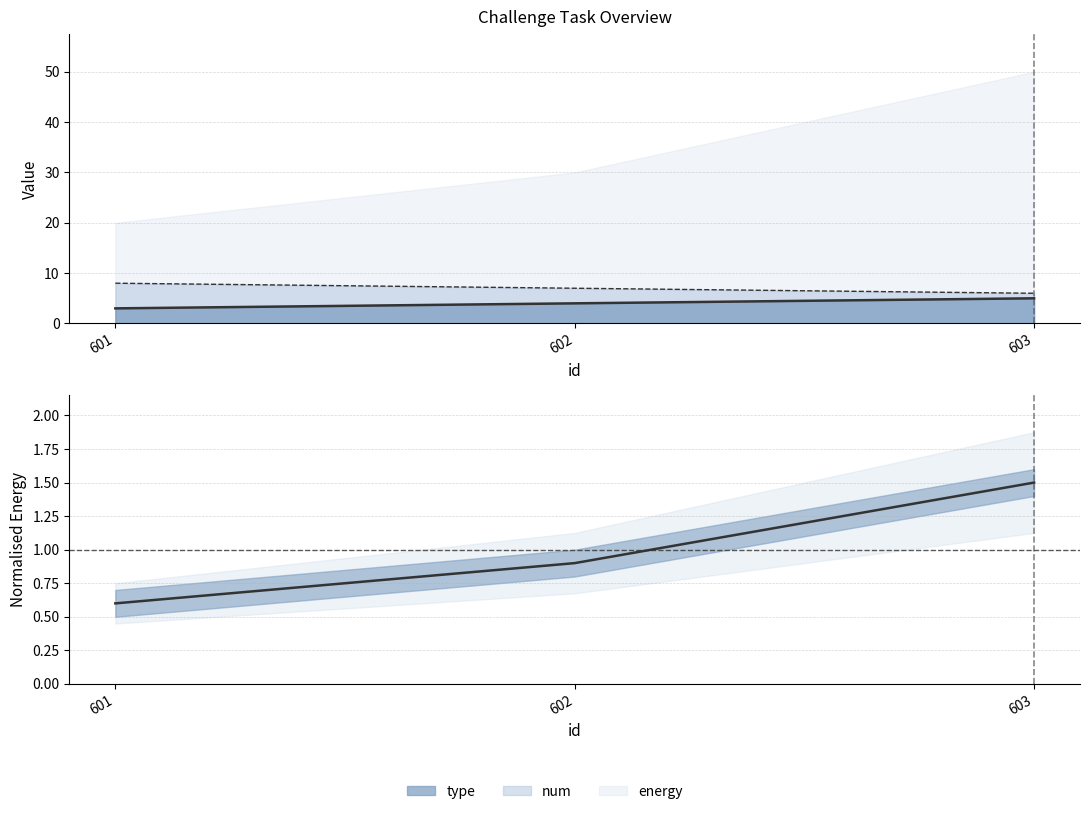

What is the difference between the energy values at 603 and 601?

0.9